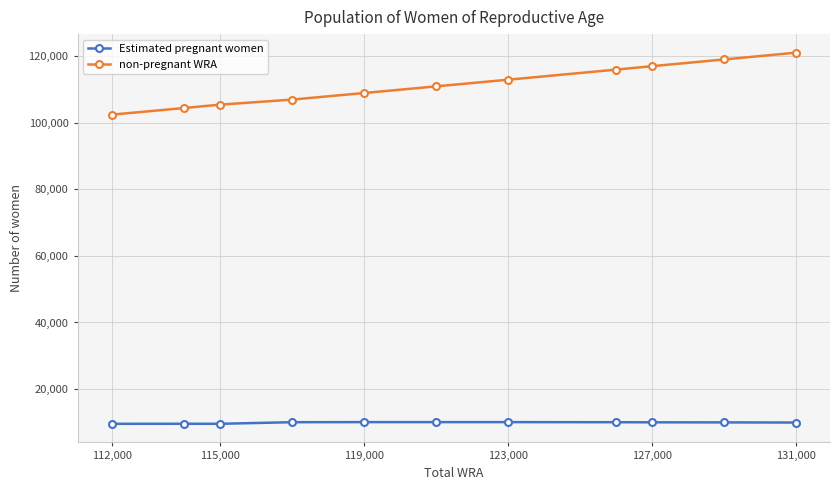

What is the difference between the second highest and second lowest values in the non-pregnant WRA series?

14592.3